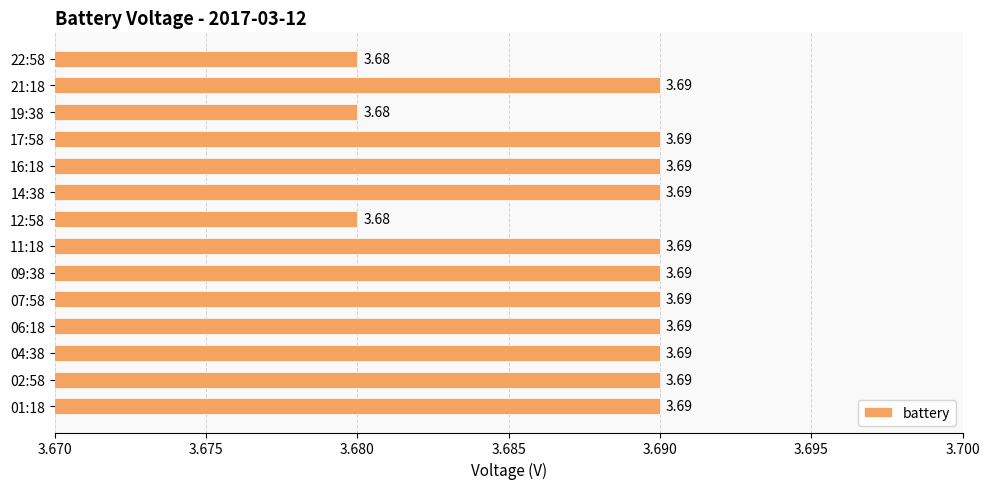

What is the sum of all values?

51.6